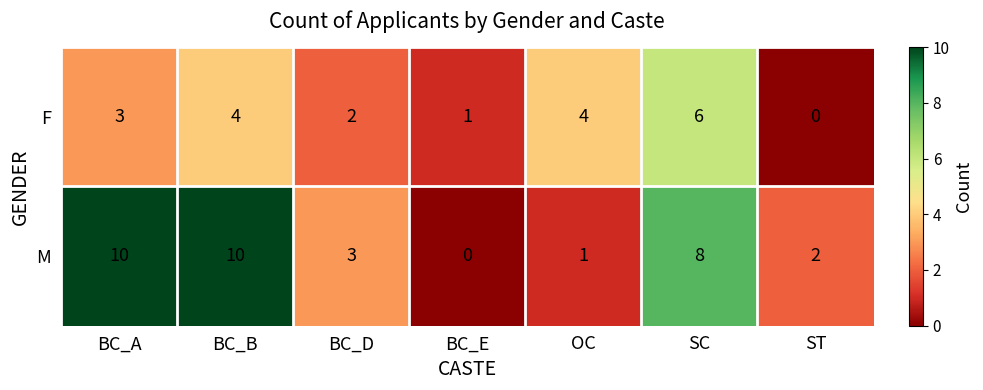

Reading left to right, transcribe all the data shown in this chart.

F: 3	4	2	1	4	6	0
M: 10	10	3	0	1	8	2